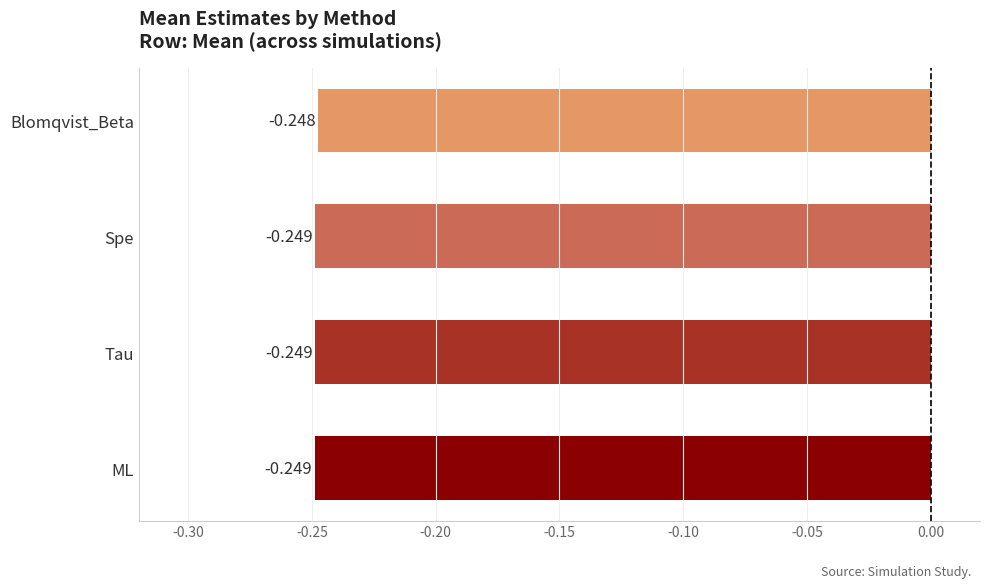

True or false: ML has a value of 0.0 at Spe.

False